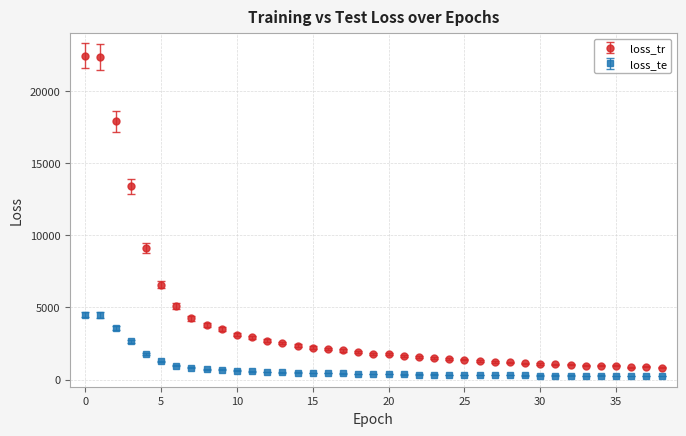

Which series has the largest total across all categories?

loss_tr